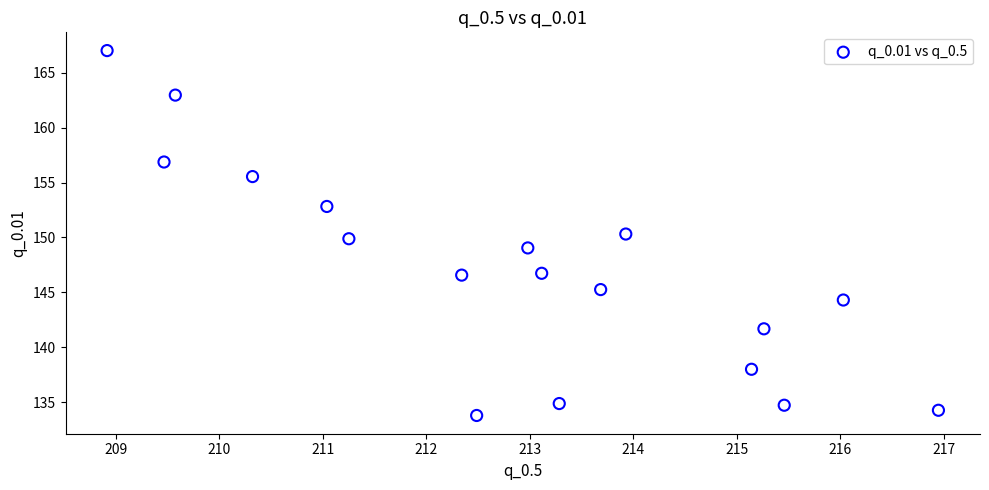

What is the range of X values (max minus min)?

8.0